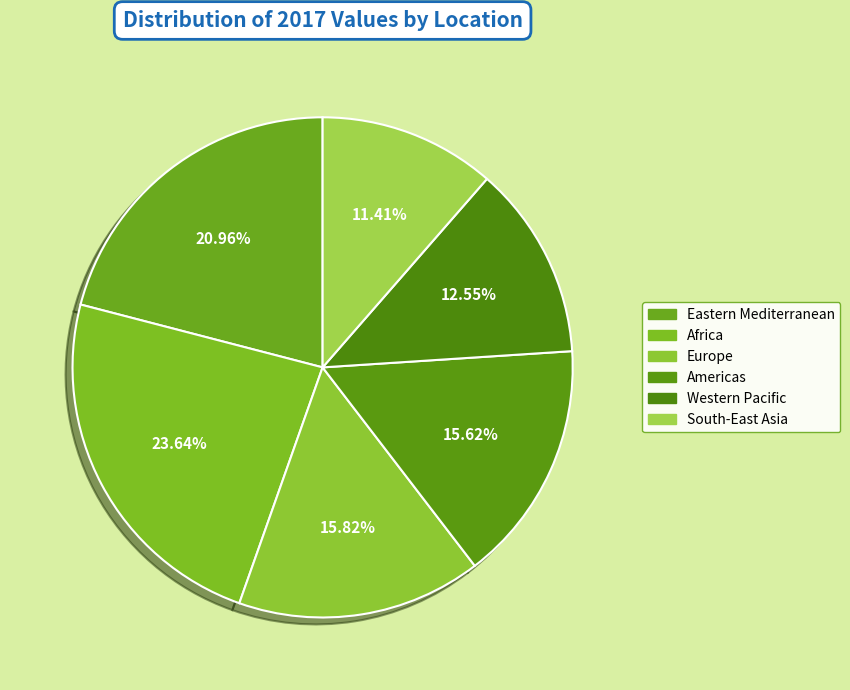

What percentage is the Americas slice, to the nearest percent?

16%